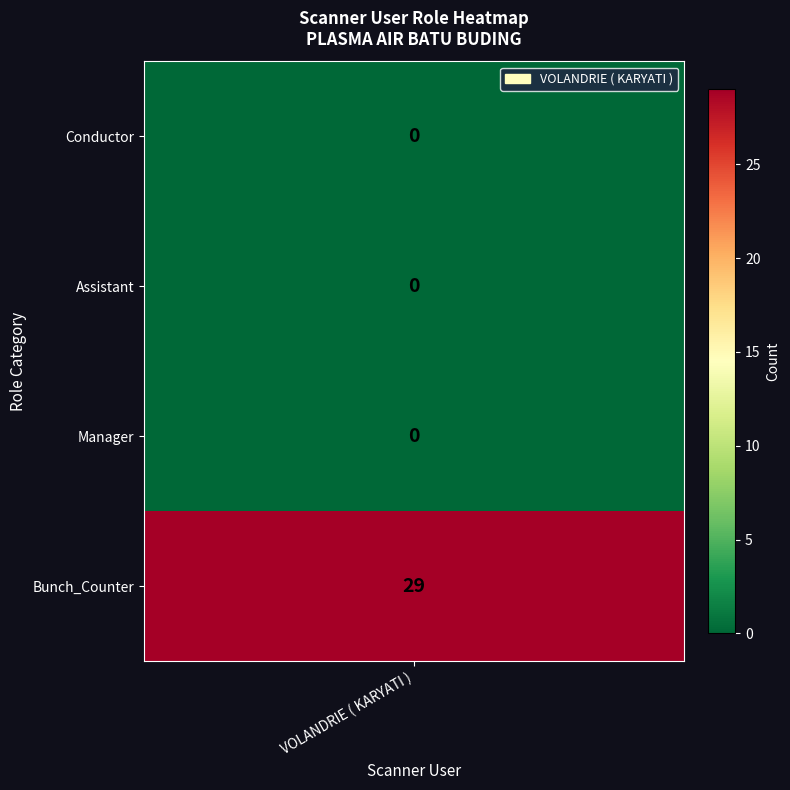

How many data points are above 0?

1